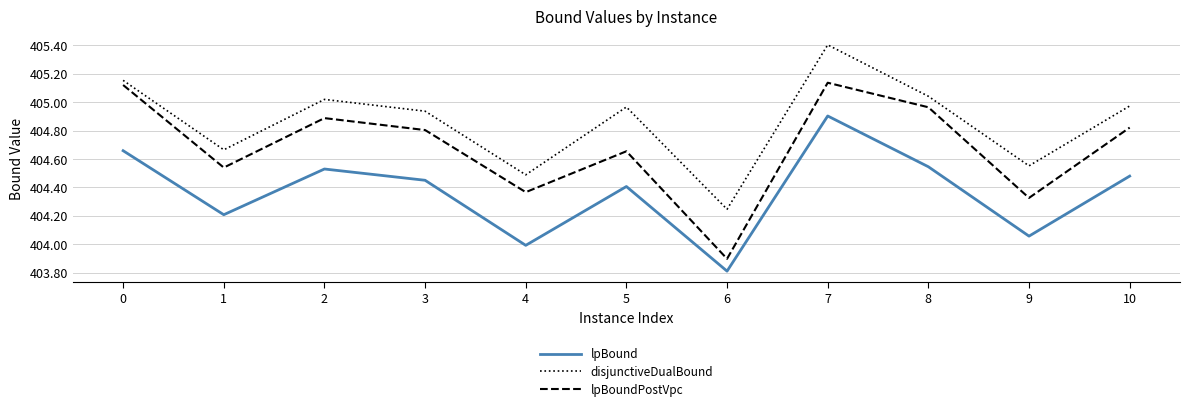

Is it true that lpBoundPostVpc equals 215.7 at 4?

False